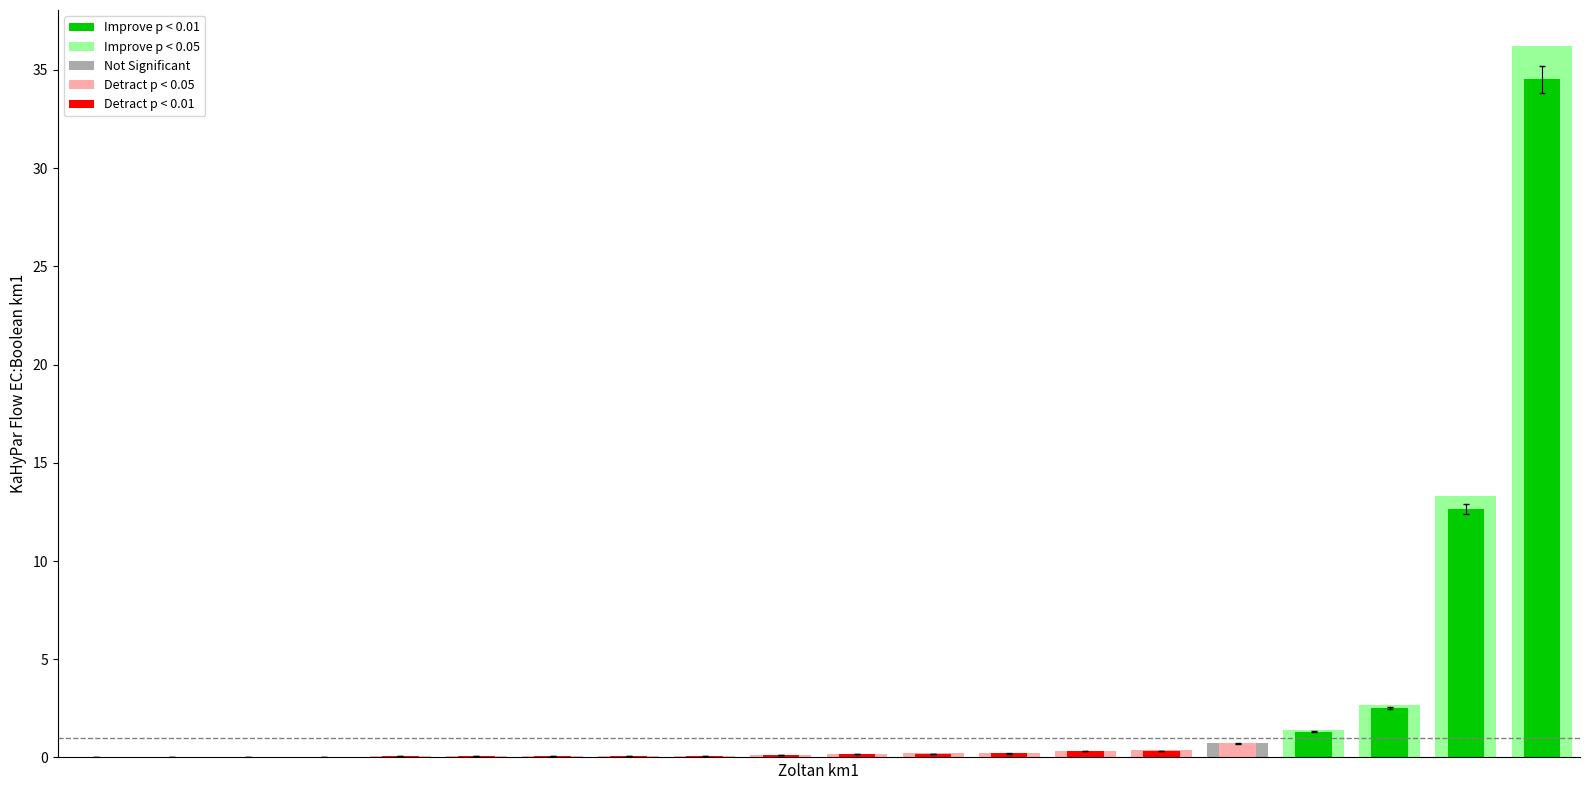

True or false: Improve p < 0.05 has a value of 3.6 at 18.

False